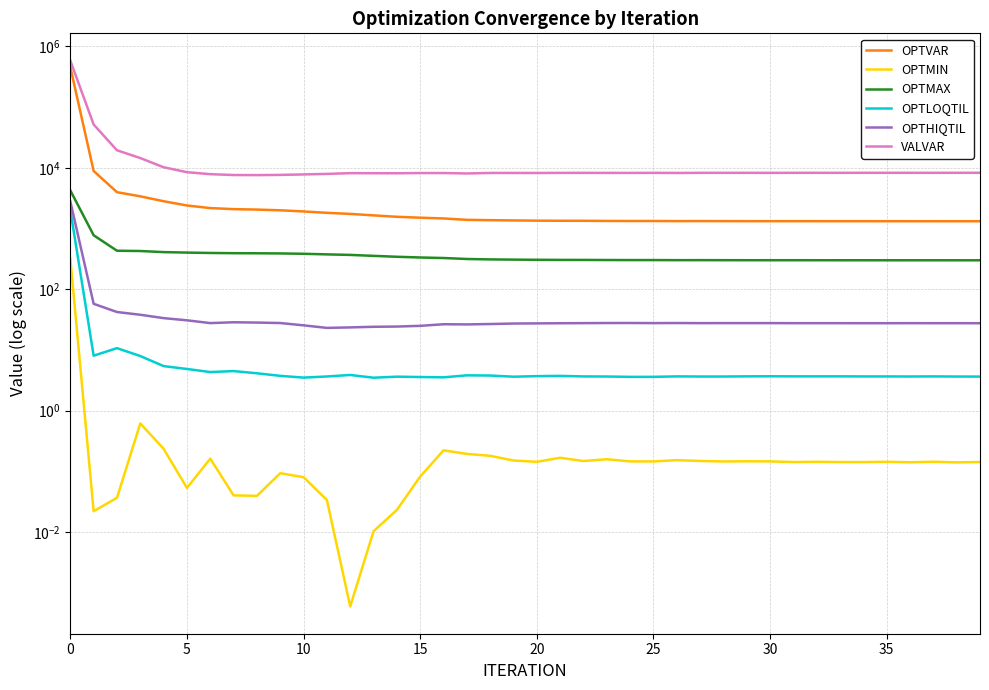

Does the chart have visible grid lines?

Yes